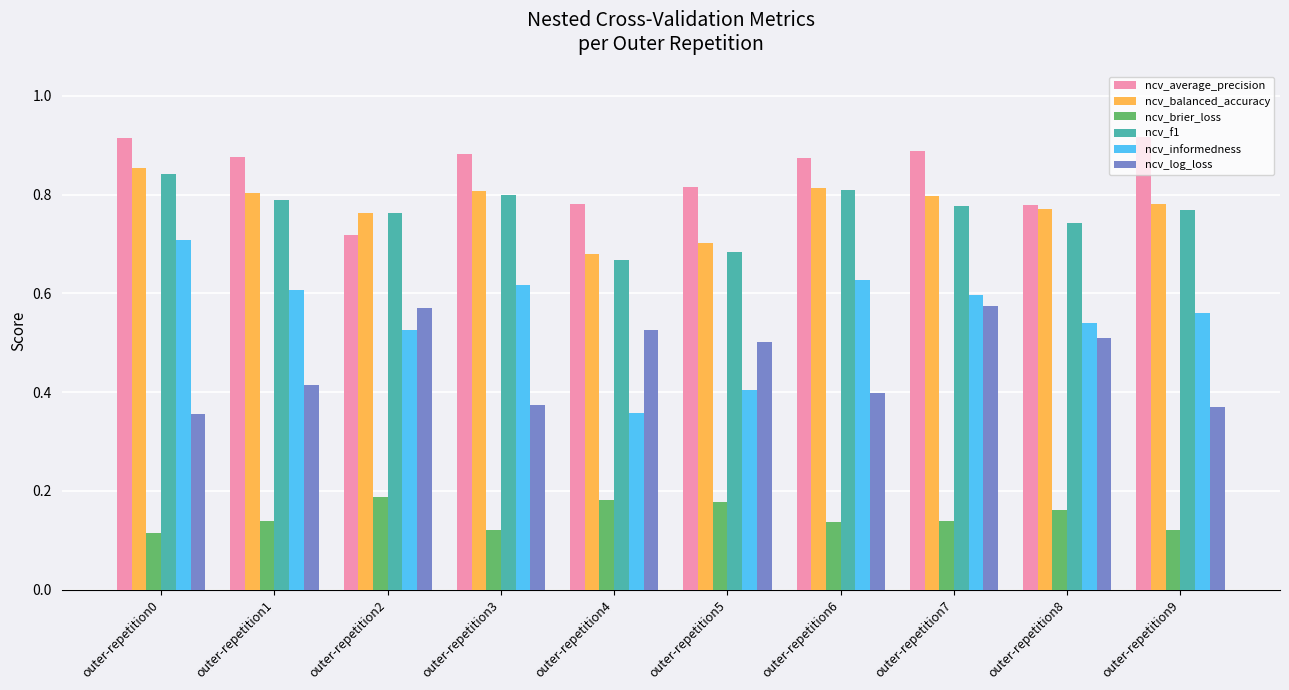

True or false: ncv_informedness has a value of 0.5 at outer-repetition8.

True